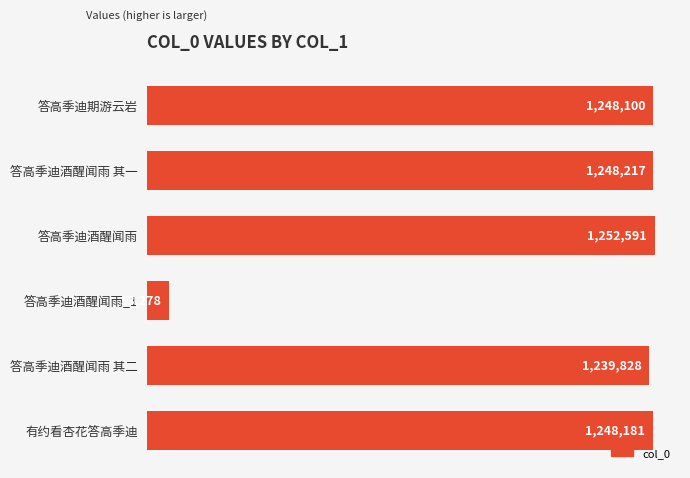

What is the sum of all values?

6290195